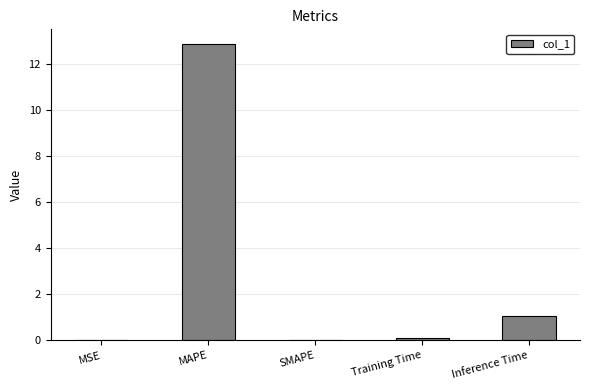

What is the approximate value at MAPE?

12.9